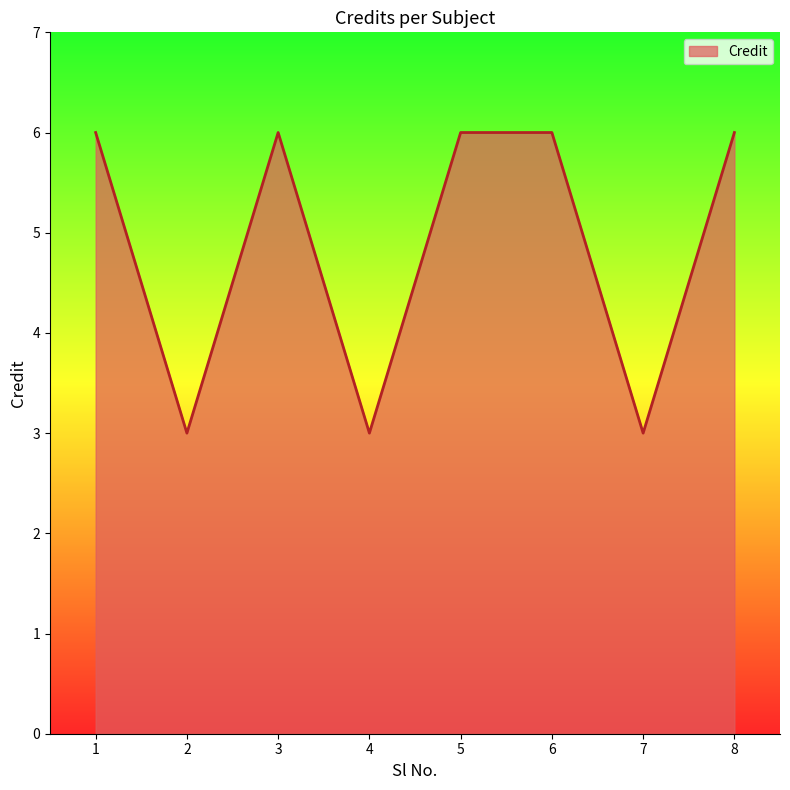

Reading right to left, list all the values displayed in this chart.

8=6	7=3	6=6	5=6	4=3	3=6	2=3	1=6